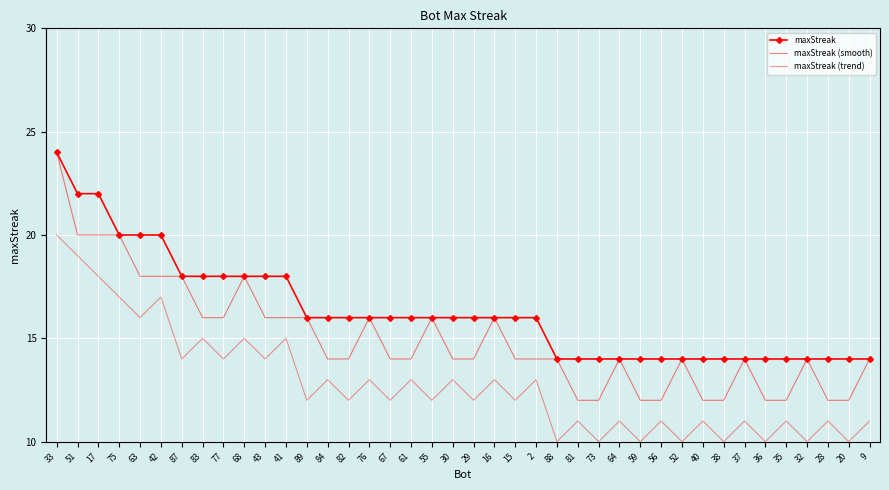

At how many categories does at least one series exceed 20?

3